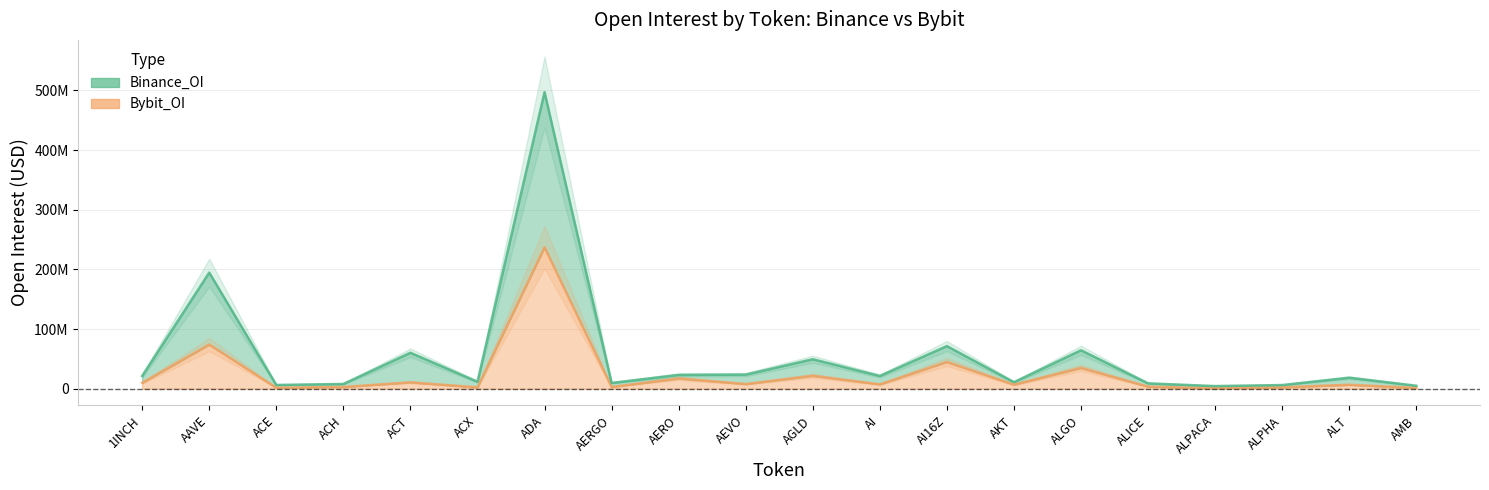

What is the greatest value displayed?

497212276